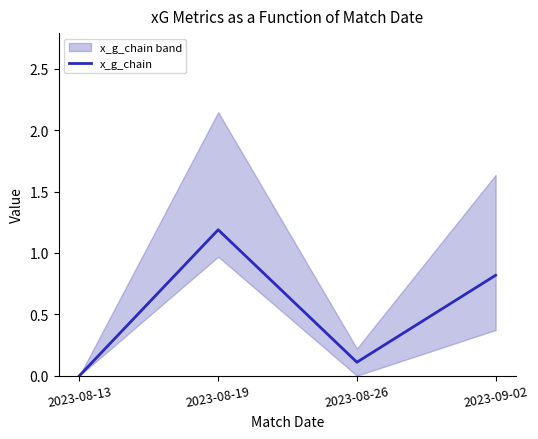

Count the number of data series in this chart.

1